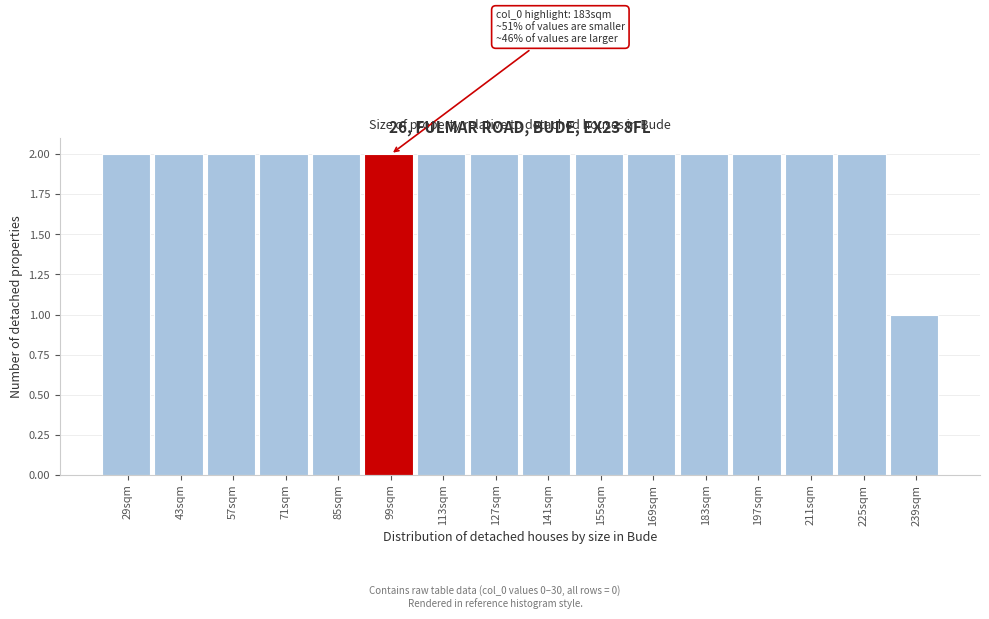

Reading right to left, extract all data points from this chart.

1	2	2	2	2	2	2	2	2	2	2	2	2	2	2	2